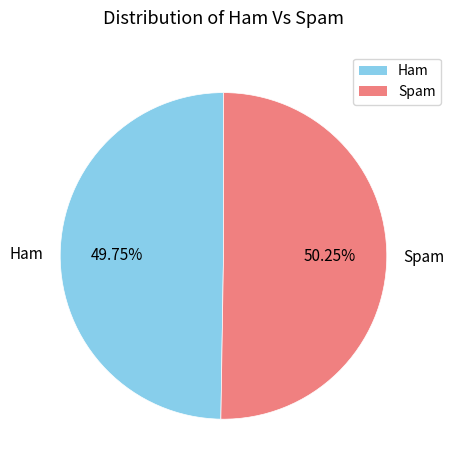

Which category accounts for the majority?

Spam